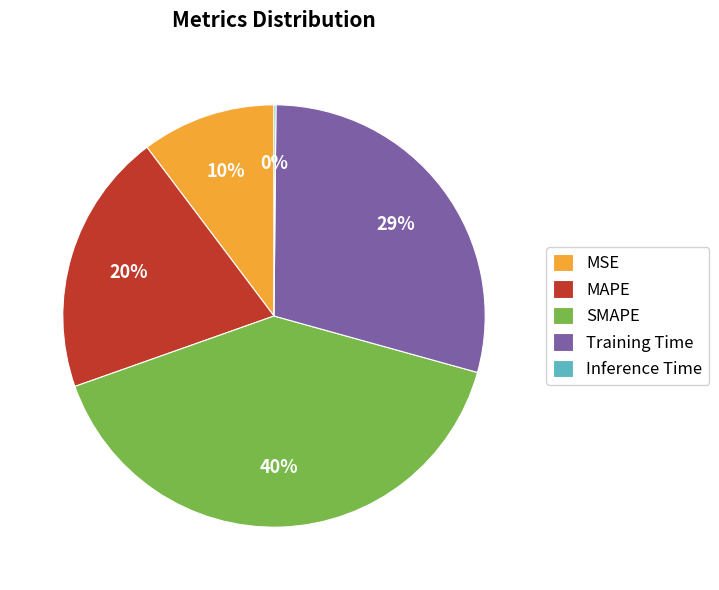

Is there a majority slice in this chart?

No